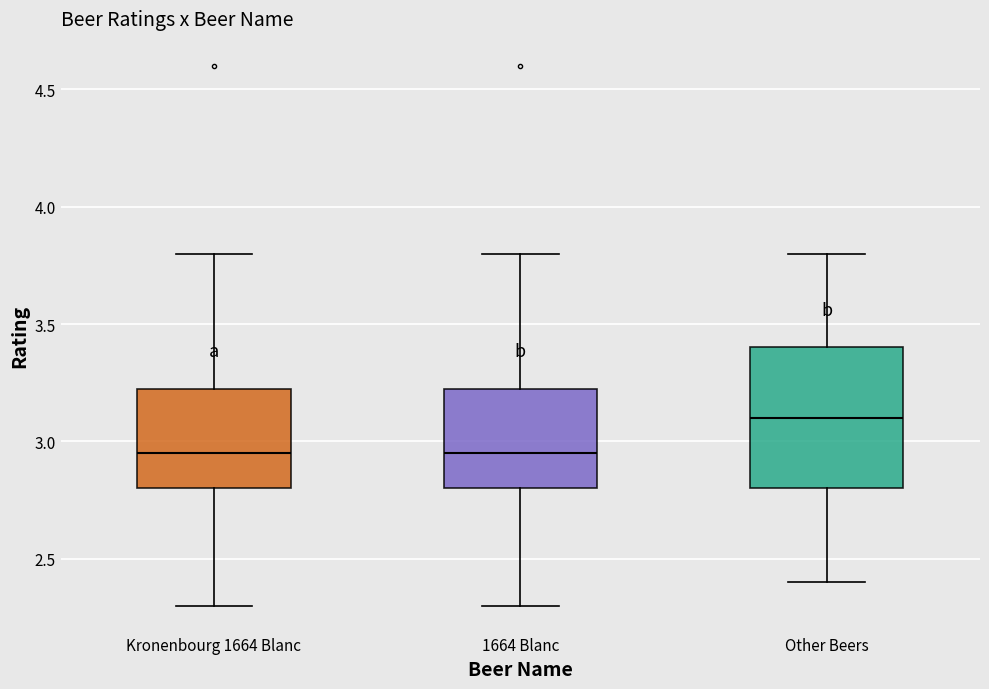

Comparing the boxes themselves (not the whiskers), which one is the tallest?

Other Beers